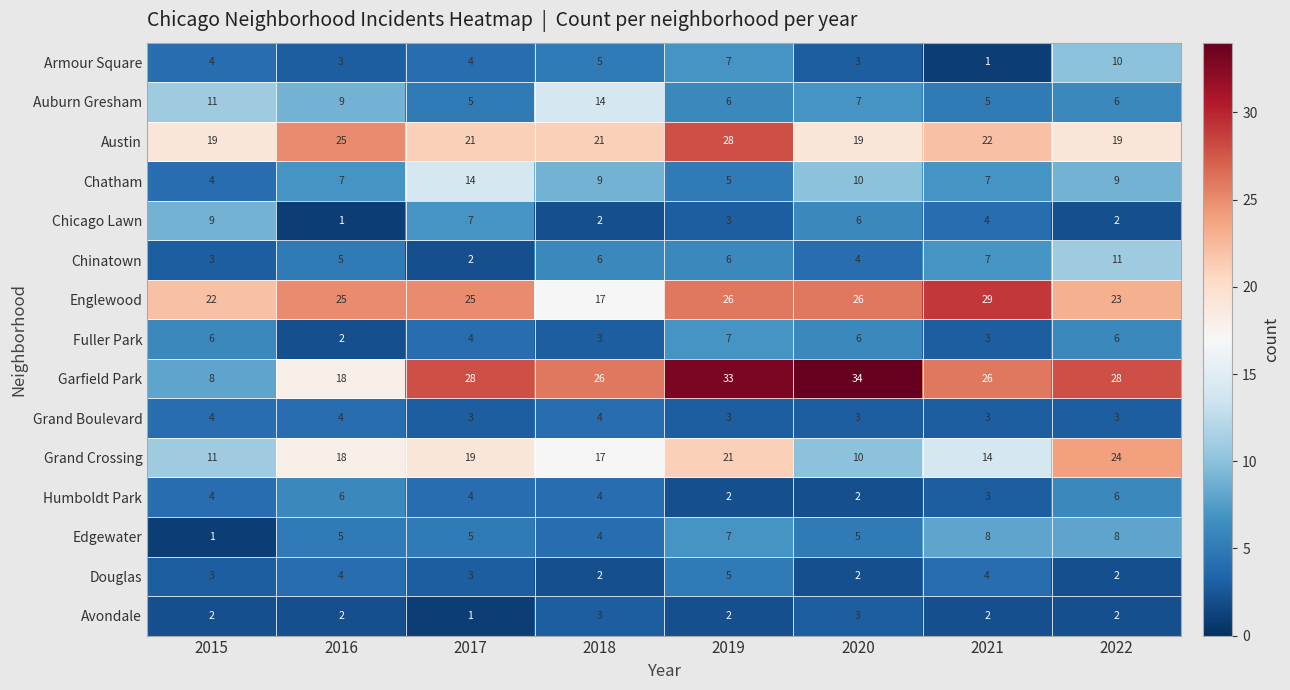

Where does the Austin series first go above 21?

2016